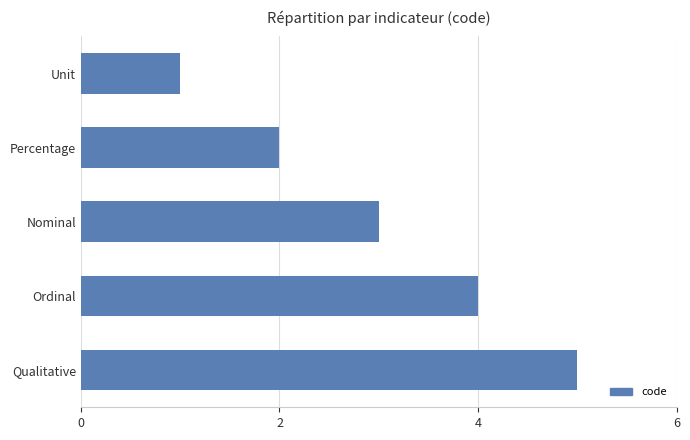

How many values are below 3?

2